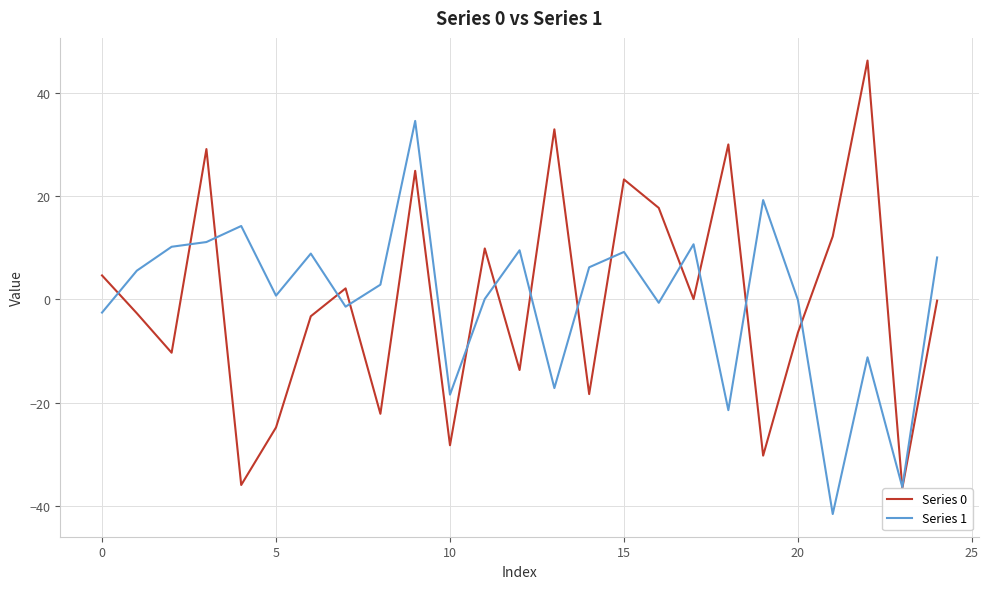

What is the highest value of the Series 0 series?

46.2